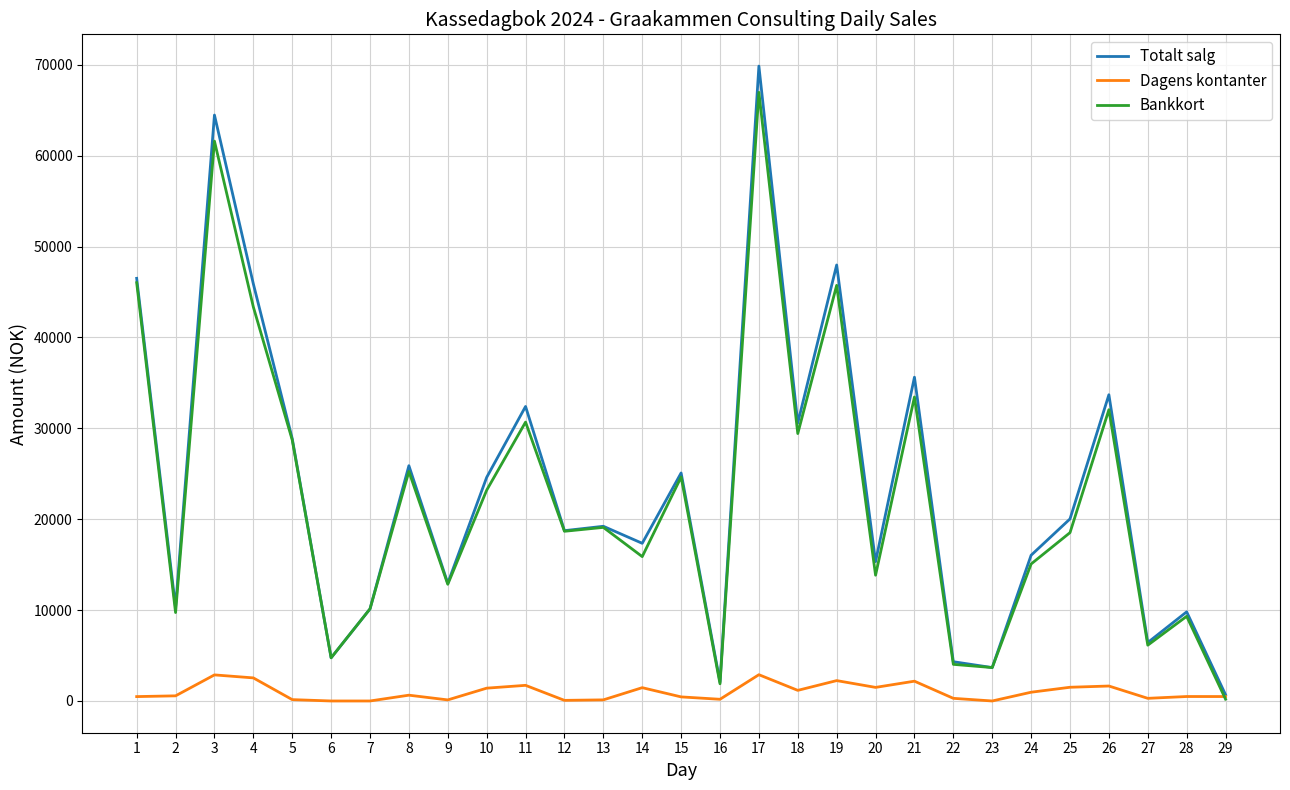

Which series has the widest spread of values?

Totalt salg